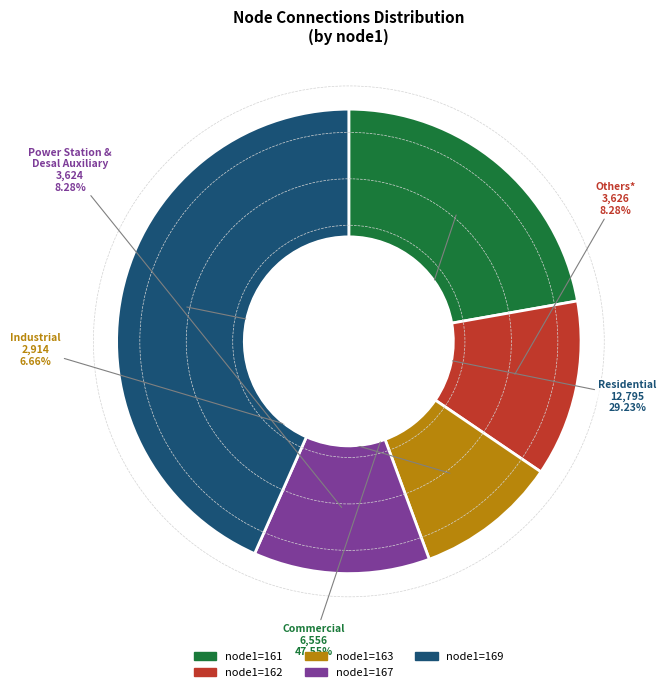

How many slices are in this pie chart?

5